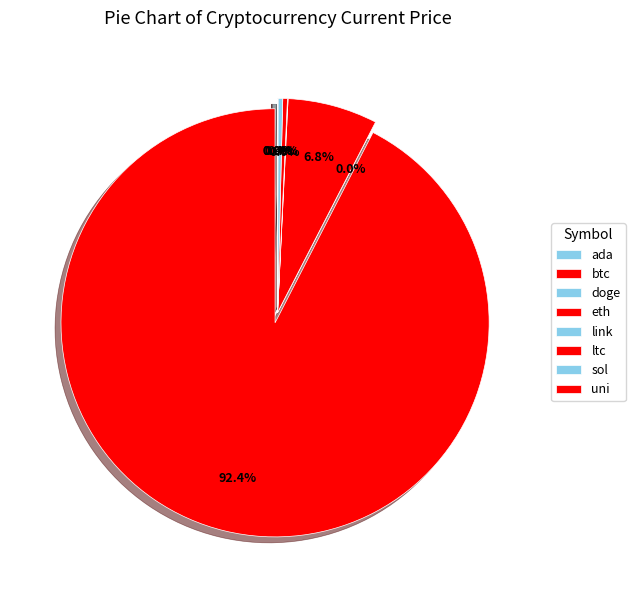

What is the largest slice in the pie chart?

btc